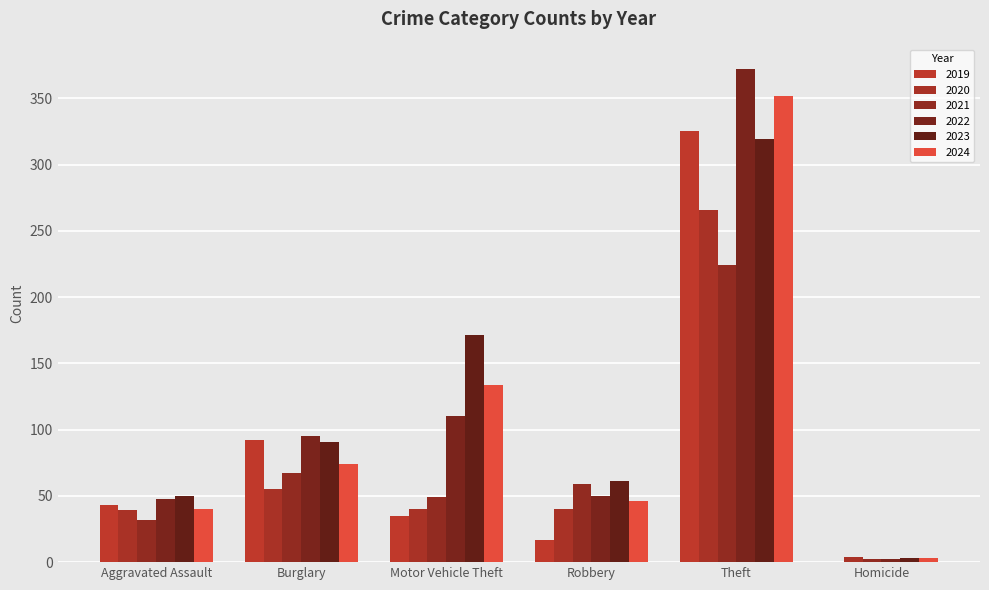

Count the number of data series in this chart.

6